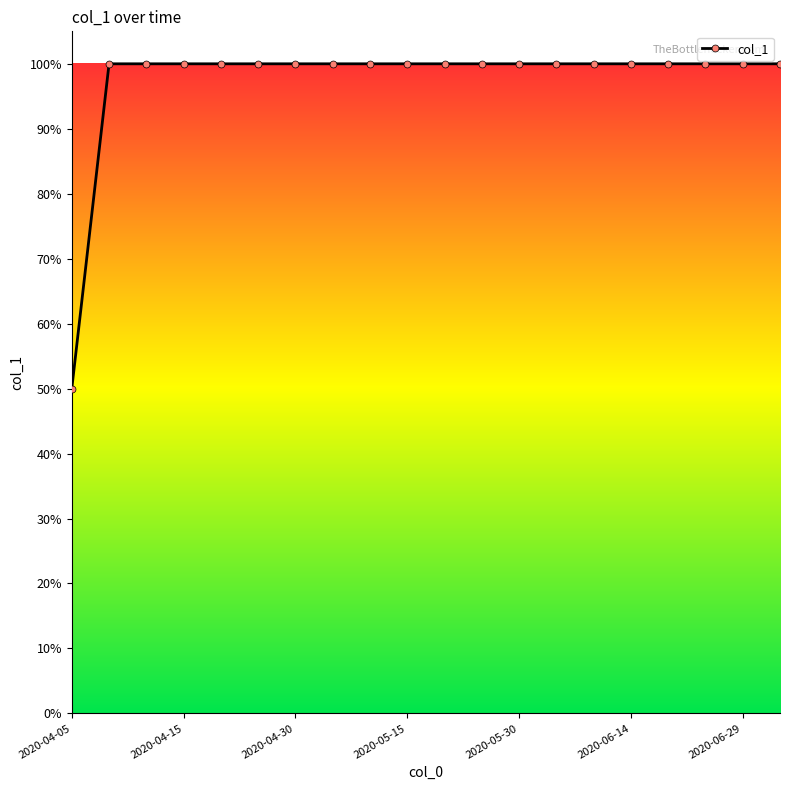

How many lines are shown in the chart?

1